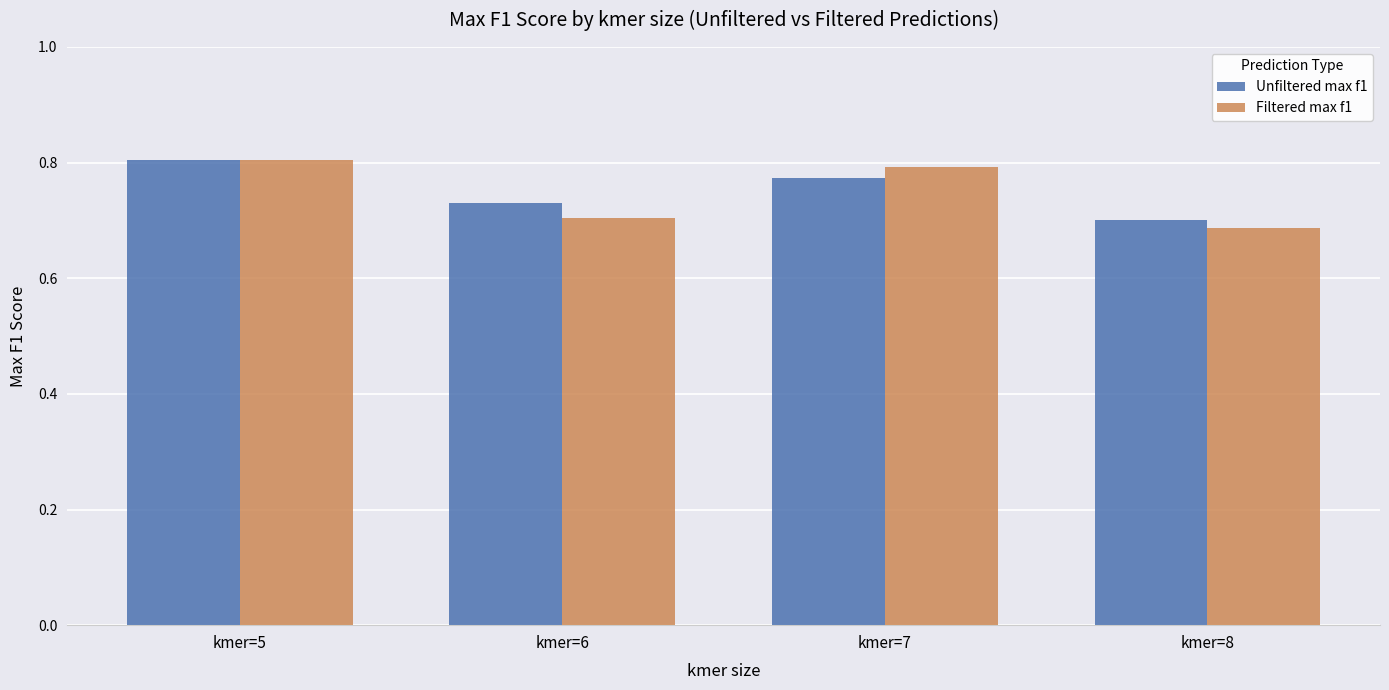

Does the chart contain any negative values?

No